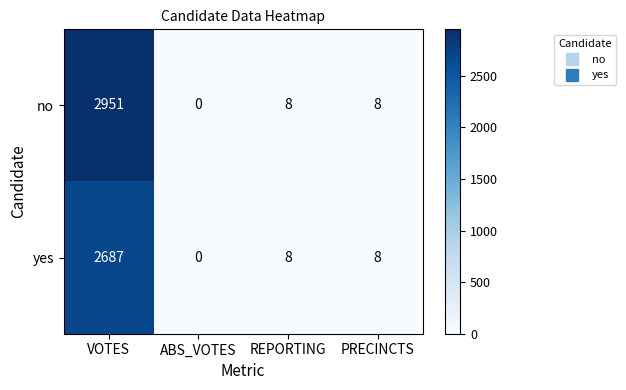

Which category has the lowest value across all series?

ABS_VOTES